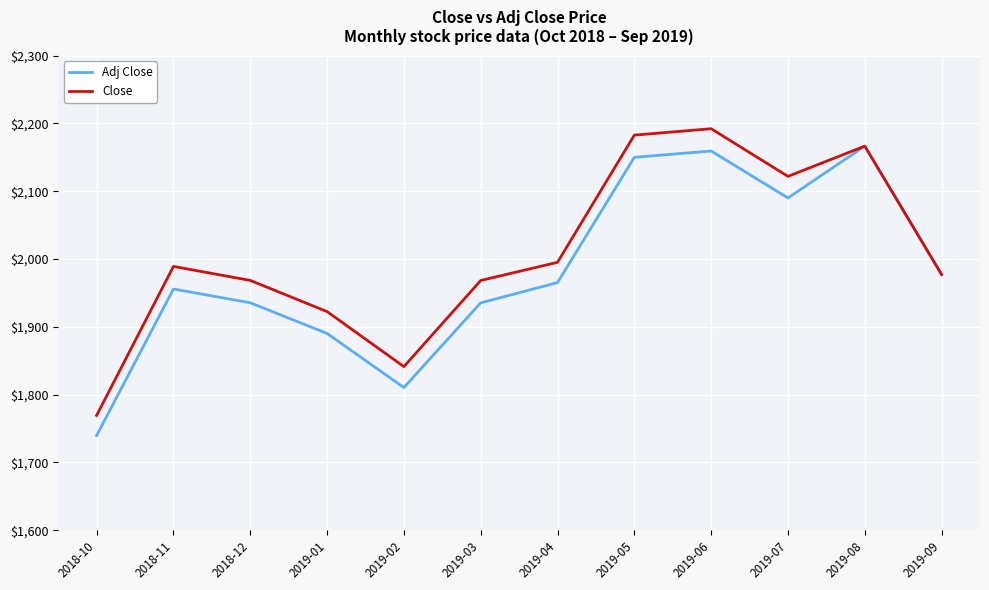

What is the highest value of the Close series?

2192.1